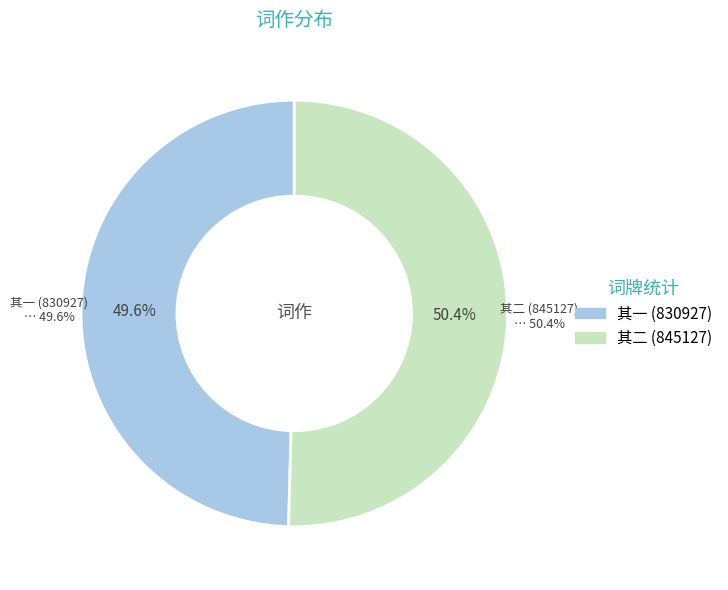

What is the majority slice?

望江南 竹仙有江关之思，因赋八阕，以广其意